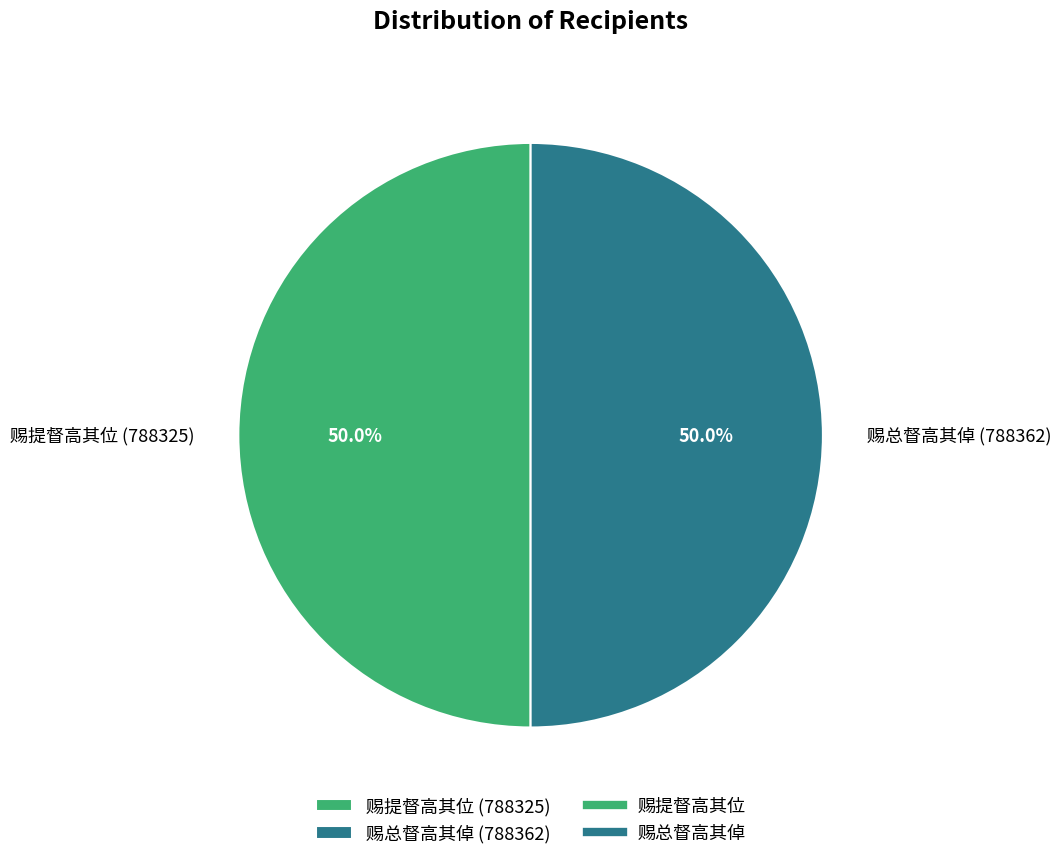

What is the ratio of the value at 赐总督高其倬 (788362) to the value at 赐提督高其位 (788325)?

1.0